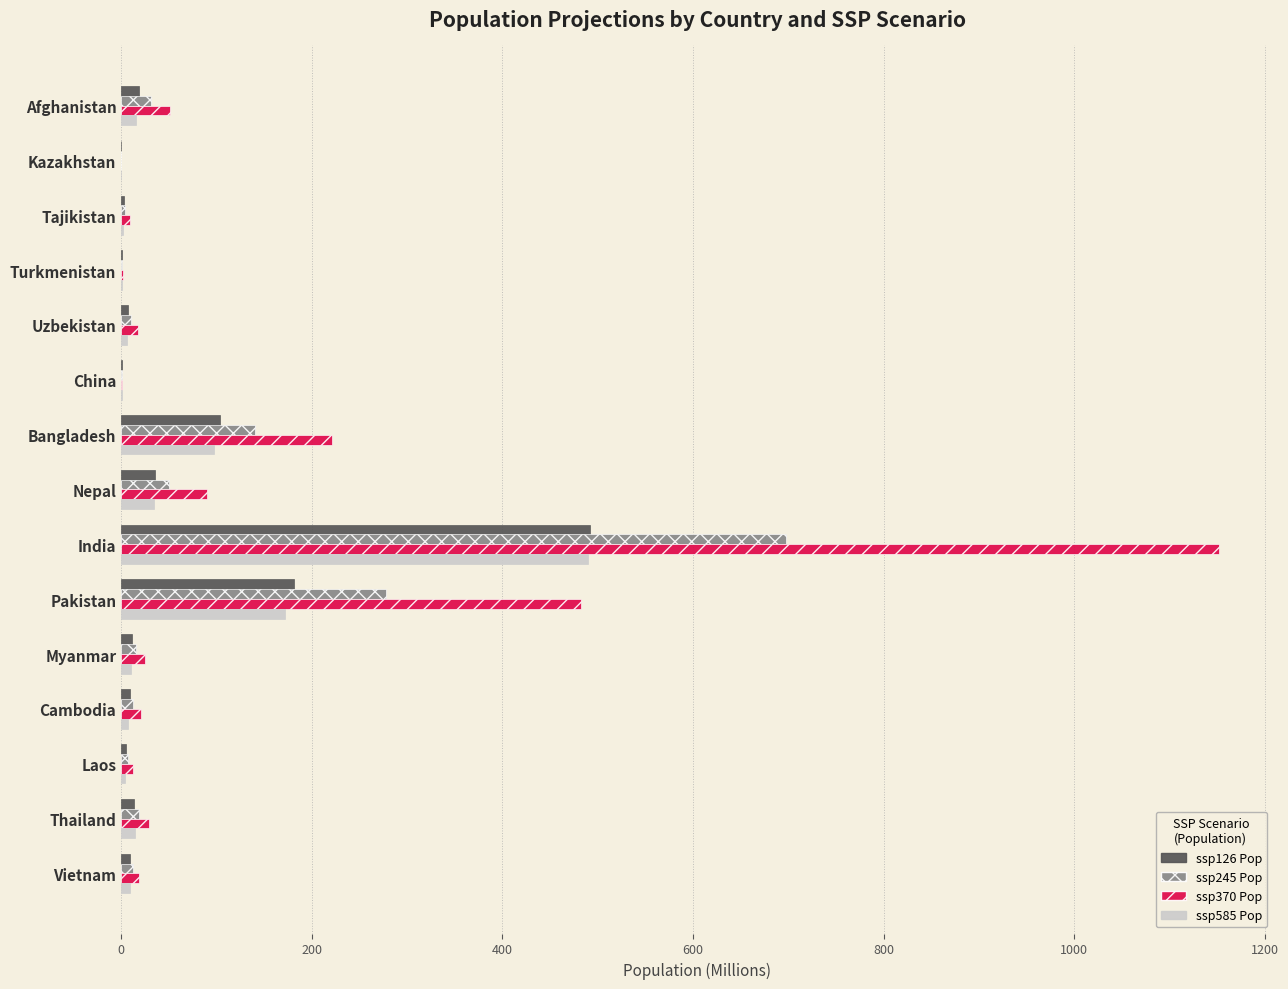

What is the sum of all ssp245 Pop values?

1279.7